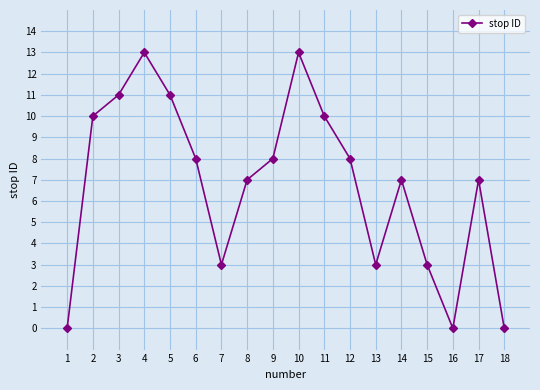

True or false: the data shows 8 at 12.

True